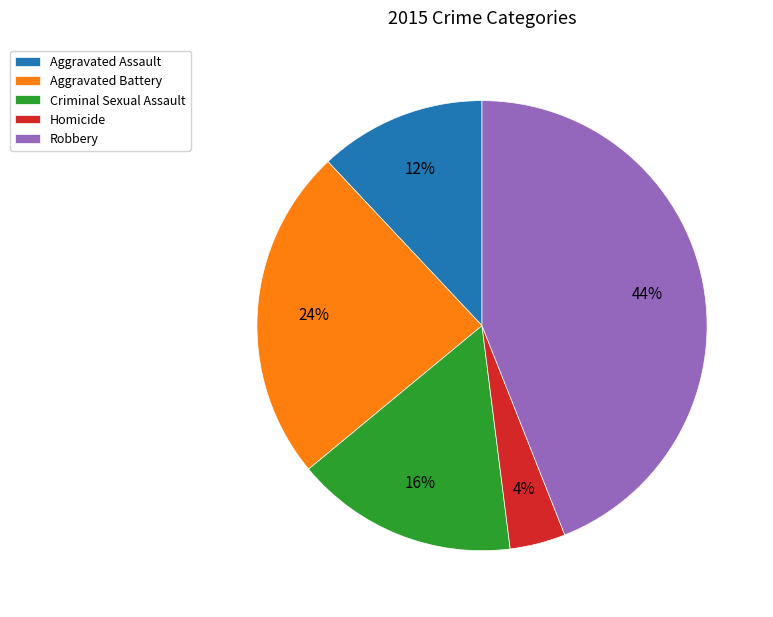

Which has a higher value, Homicide or Aggravated Battery?

Aggravated Battery